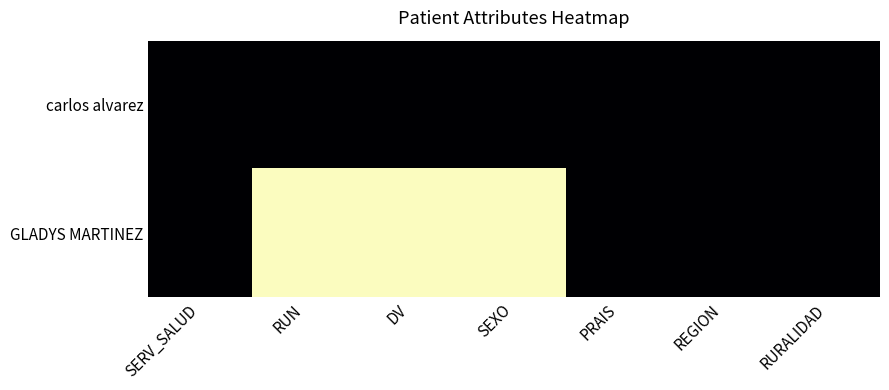

List the series in order of their overall mean, lowest first.

carlos alvarez, GLADYS MARTINEZ